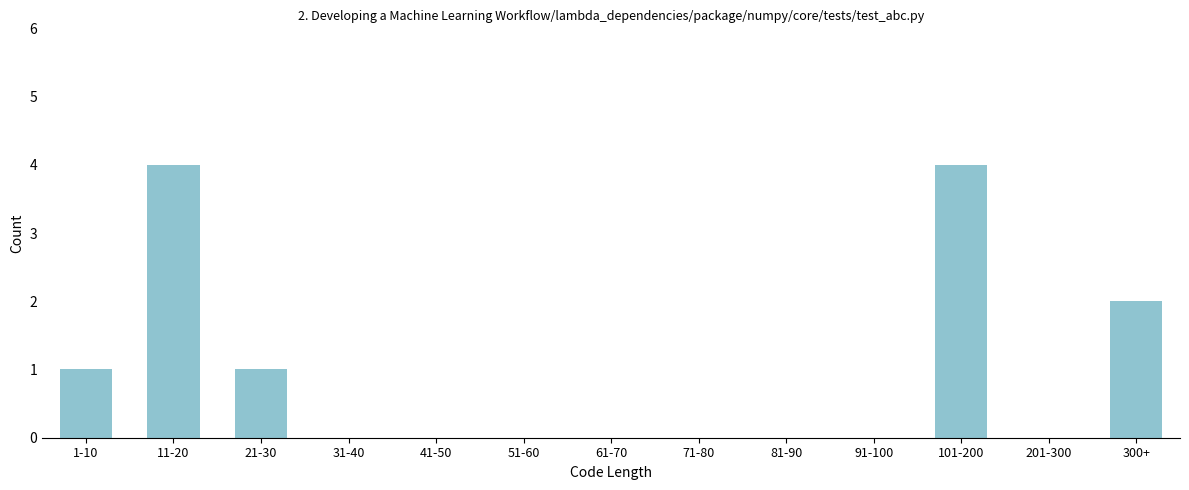

Reading left to right, transcribe all the data shown in this chart.

1-10=1	11-20=4	21-30=1	31-40=0	41-50=0	51-60=0	61-70=0	71-80=0	81-90=0	91-100=0	101-200=4	201-300=0	300+=2